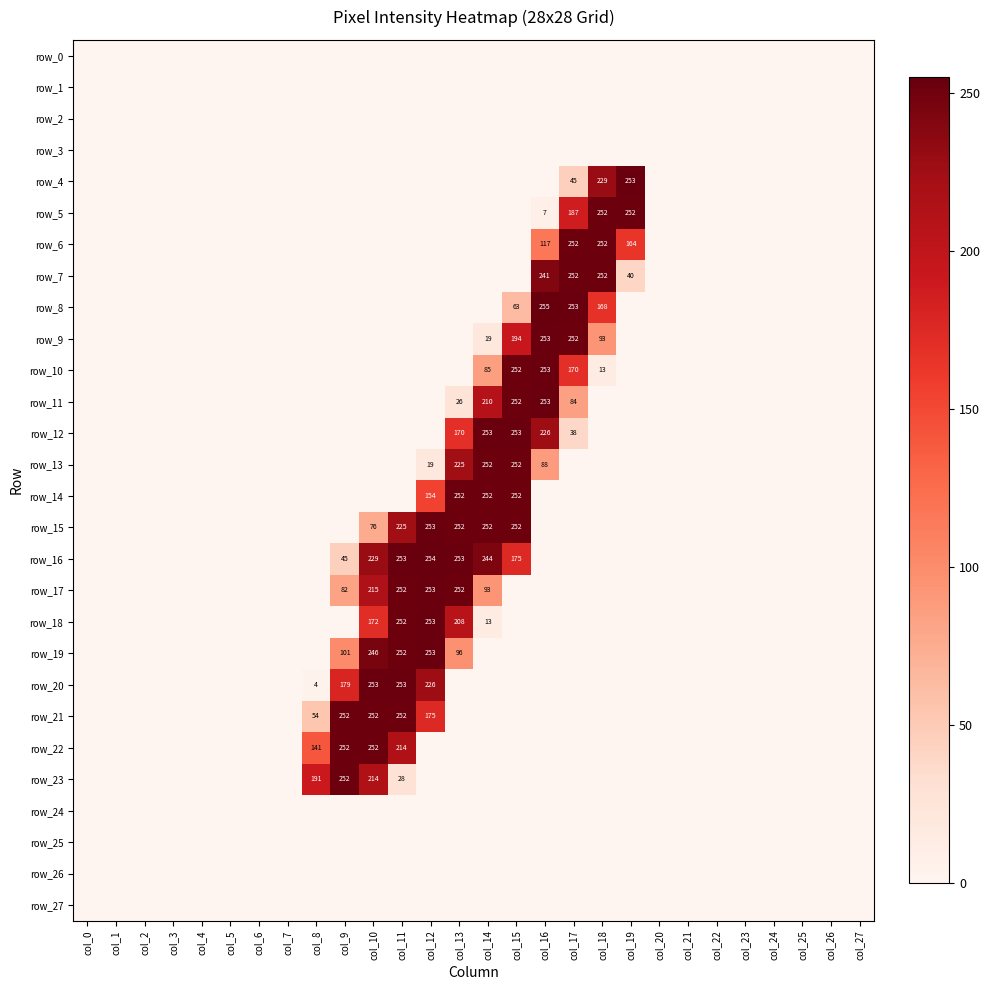

How many series are shown in this chart?

28